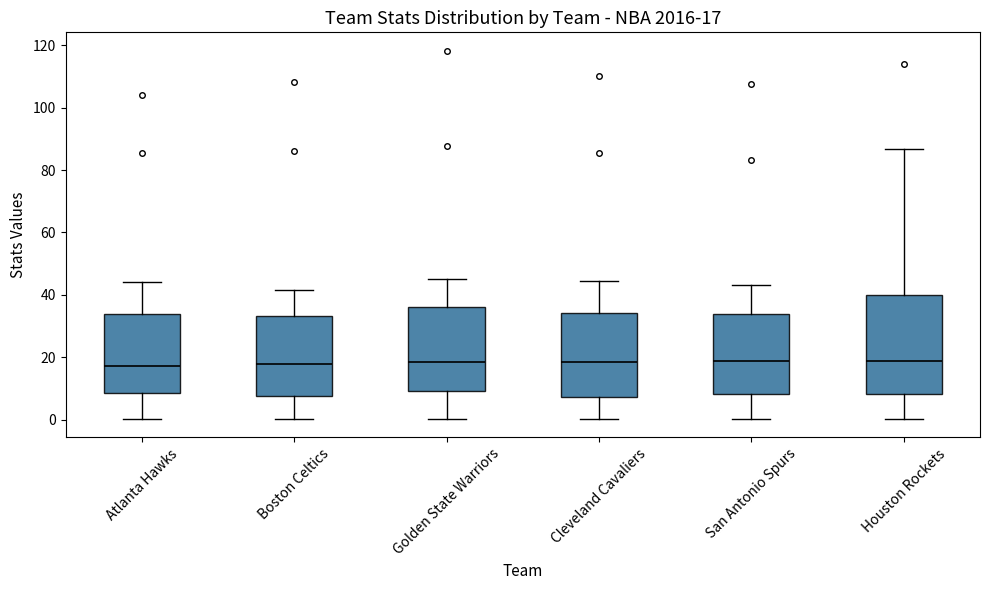

Comparing the boxes themselves (not the whiskers), which one is the tallest?

Houston Rockets